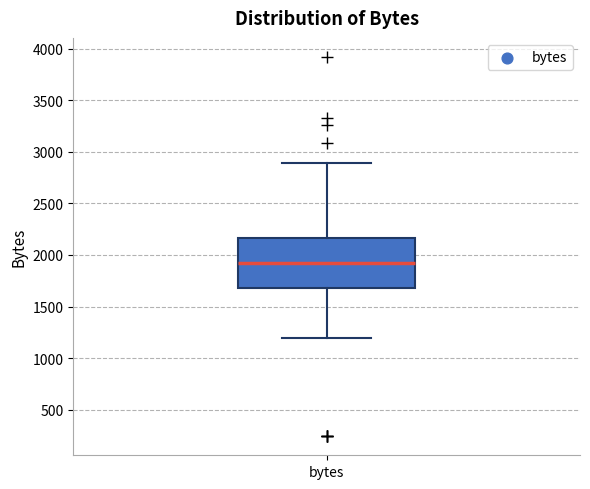

Where does the lower whisker of the box for bytes end on the y-axis? The values are not printed on the chart, so give them approximately, as read against the axis.

1200